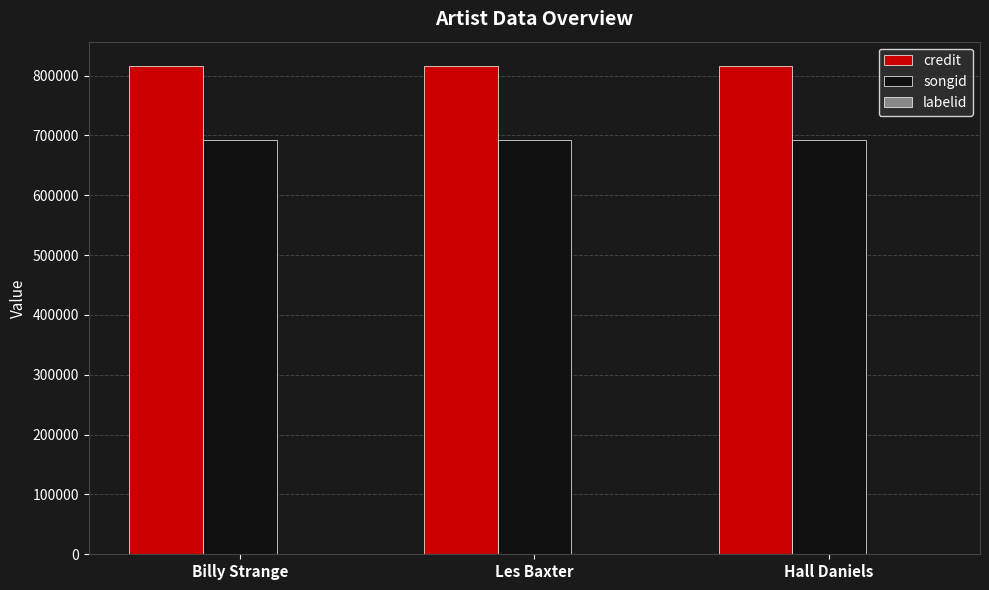

True or false: songid has a value of 1213252 at Hall Daniels.

False